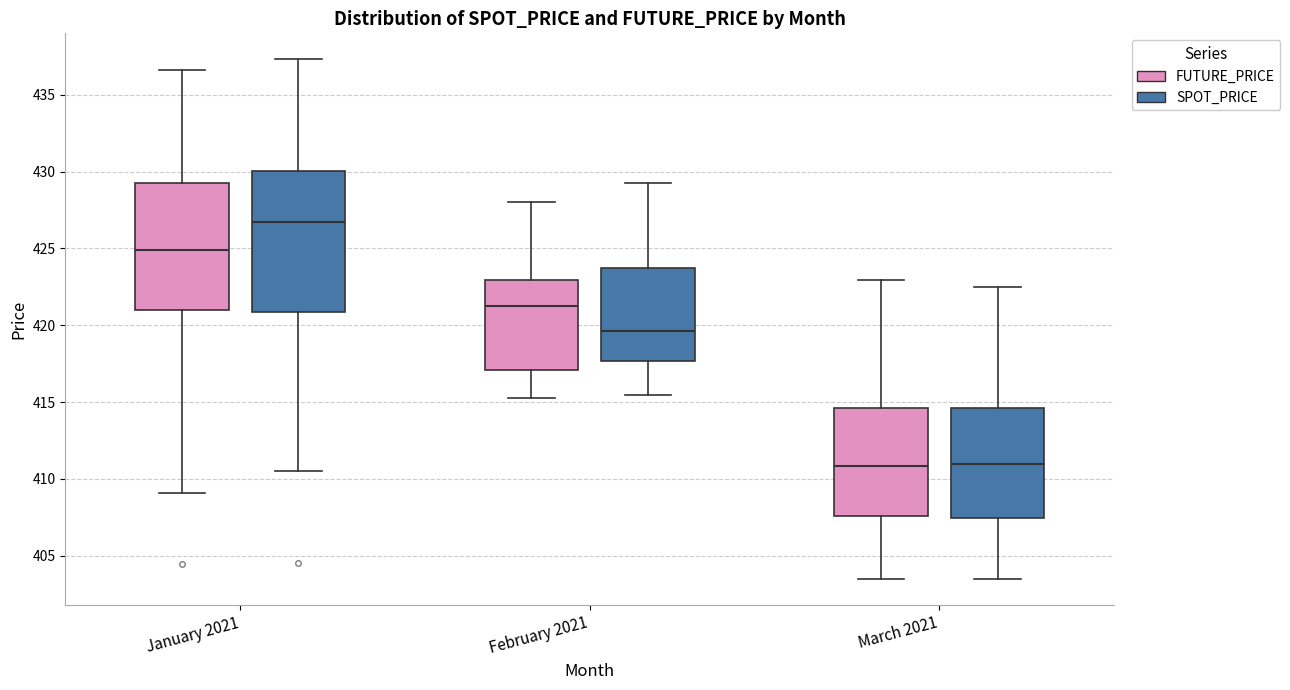

Where is the lower edge of the box for February 2021 (SPOT_PRICE) on the y-axis? The values are not printed on the chart, so give them approximately, as read against the axis.

417.5